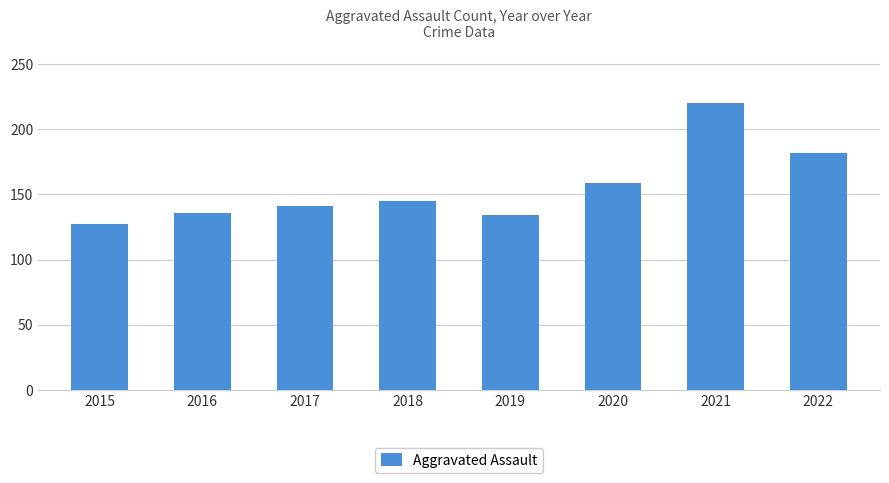

Is it true that the value at 2017 is 141?

True